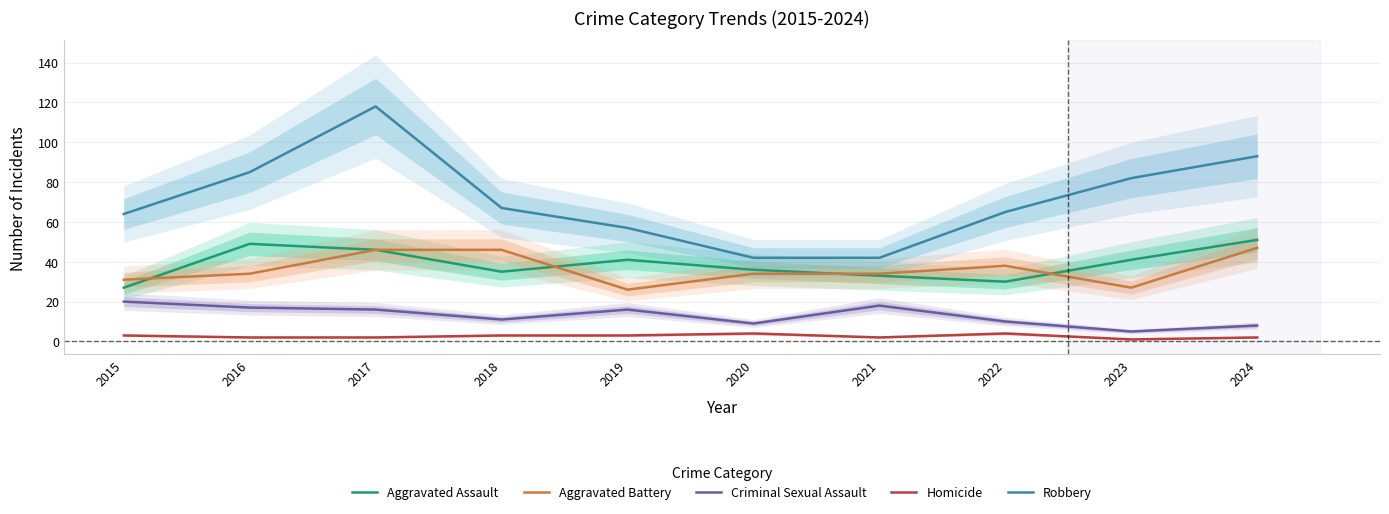

What is the difference between the maximum and minimum values in the Aggravated Assault series?

24